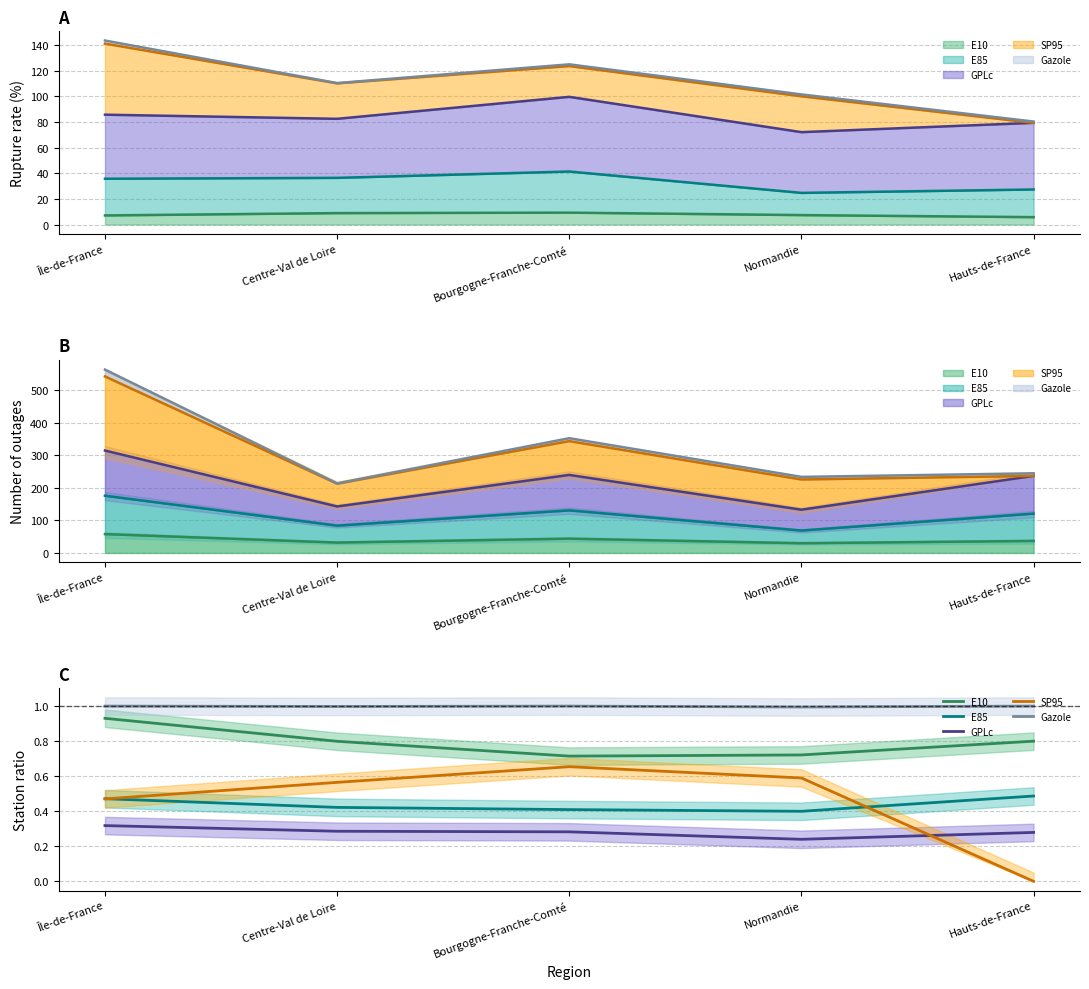

Reading left to right, extract all data points from this chart.

E10: 0.9	0.8	0.7	0.7	0.8
E85: 0.5	0.4	0.4	0.4	0.5
GPLc: 0.3	0.3	0.3	0.2	0.3
SP95: 0.5	0.6	0.7	0.6	0.0
Gazole: 1.0	1.0	1.0	1.0	1.0